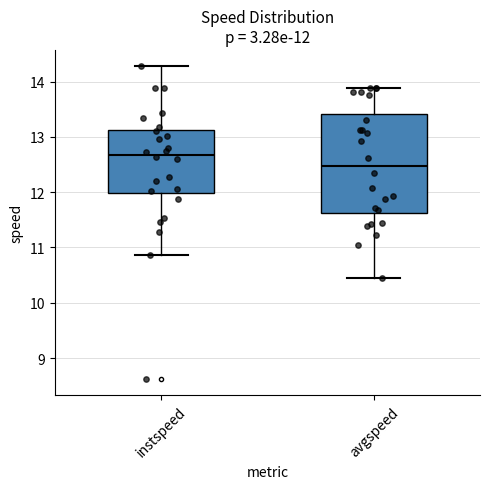

Comparing the boxes themselves (not the whiskers), which one is the tallest?

avgspeed